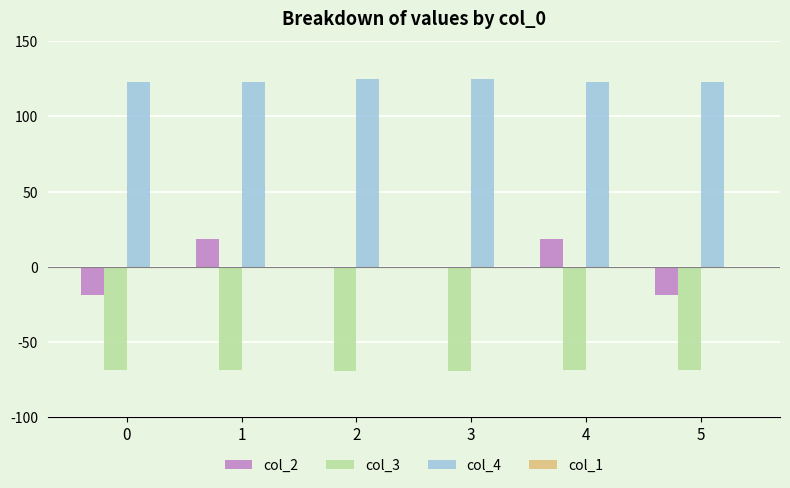

What is the average value of the col_3 series?

-68.7